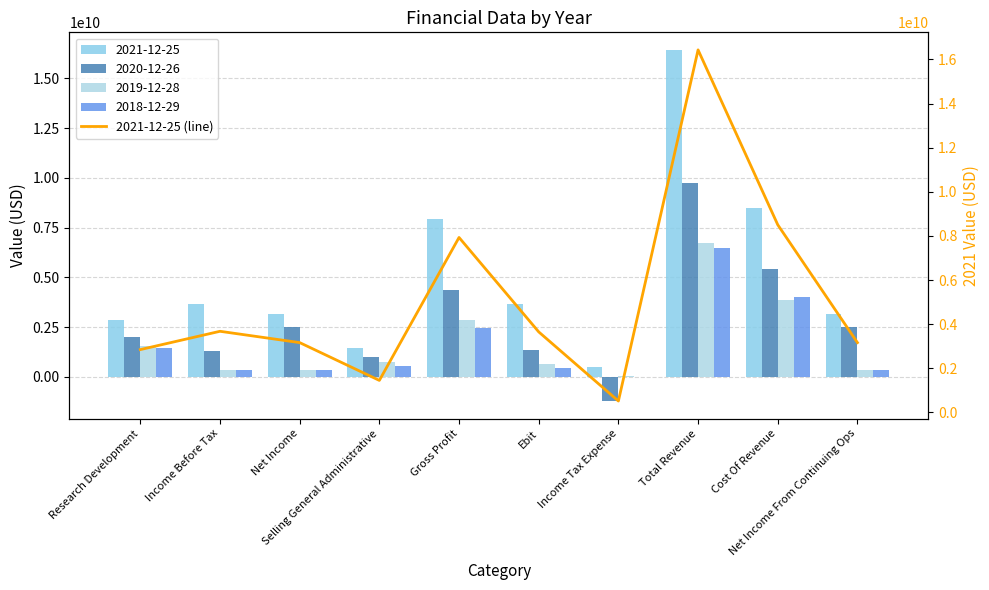

What is the value of the 5th bar from the left?

7929000000